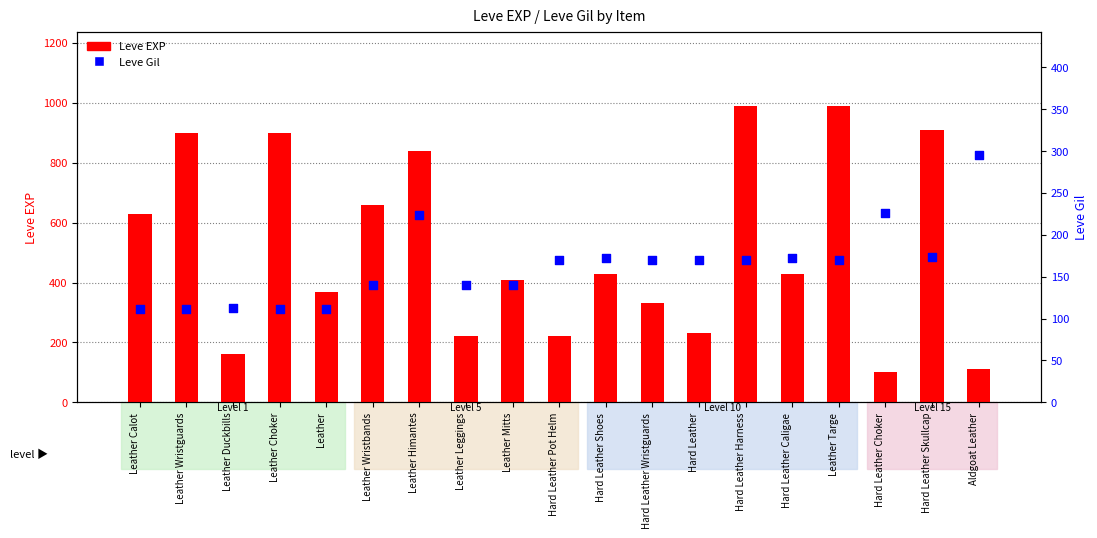

Which series has the widest spread of Y values?

Leve EXP